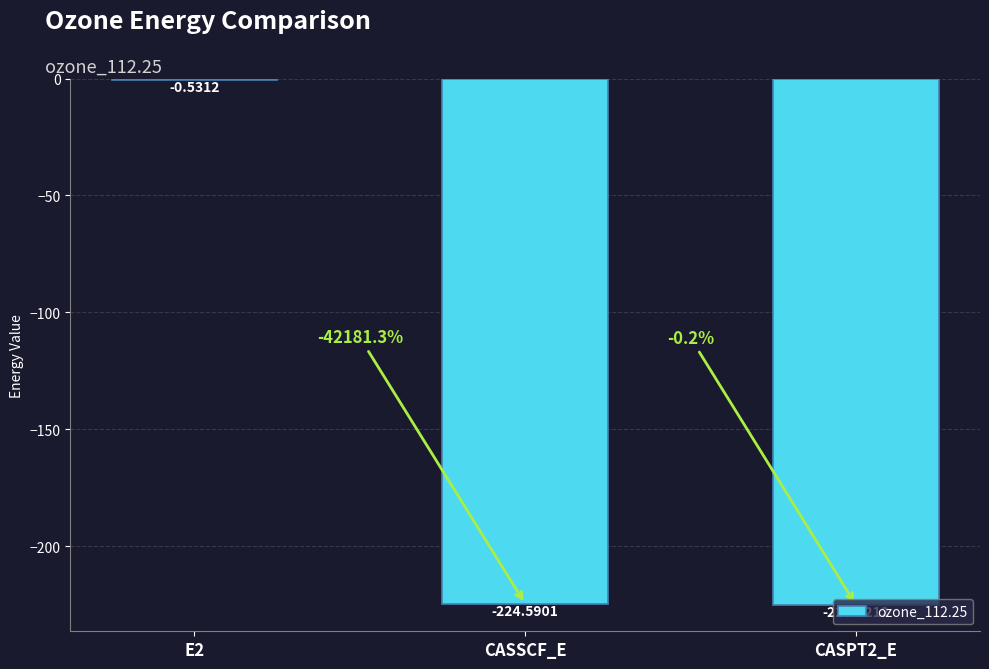

What is the sum of all values?

-450.2